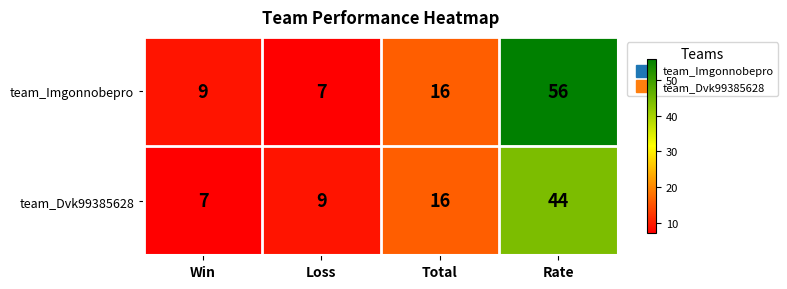

What is the total value across all series at Total?

32